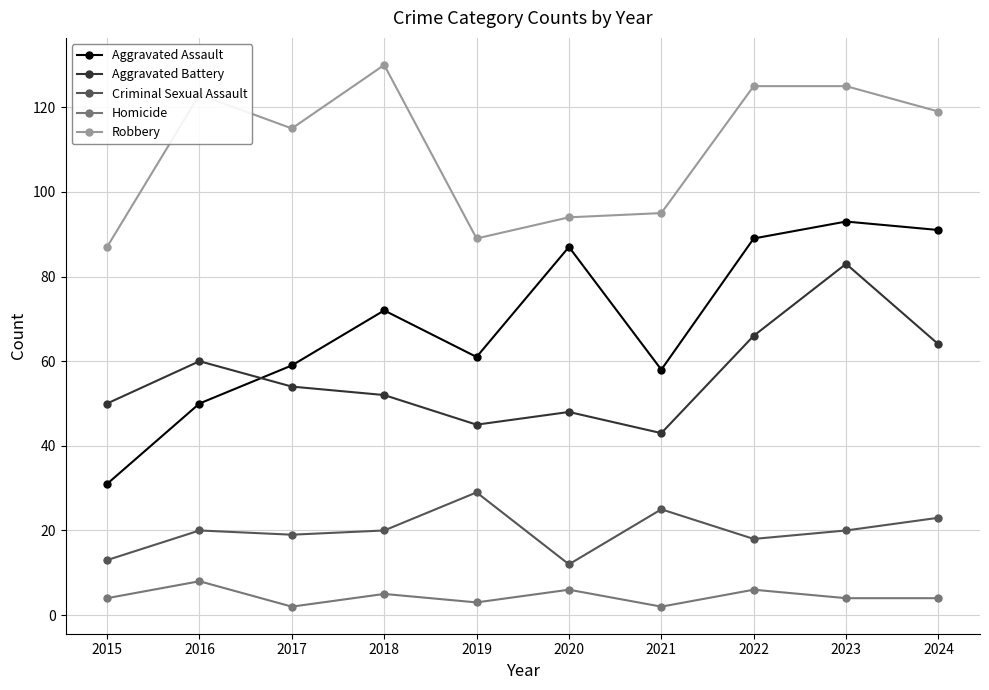

What is the total value across all series at 2017?

249